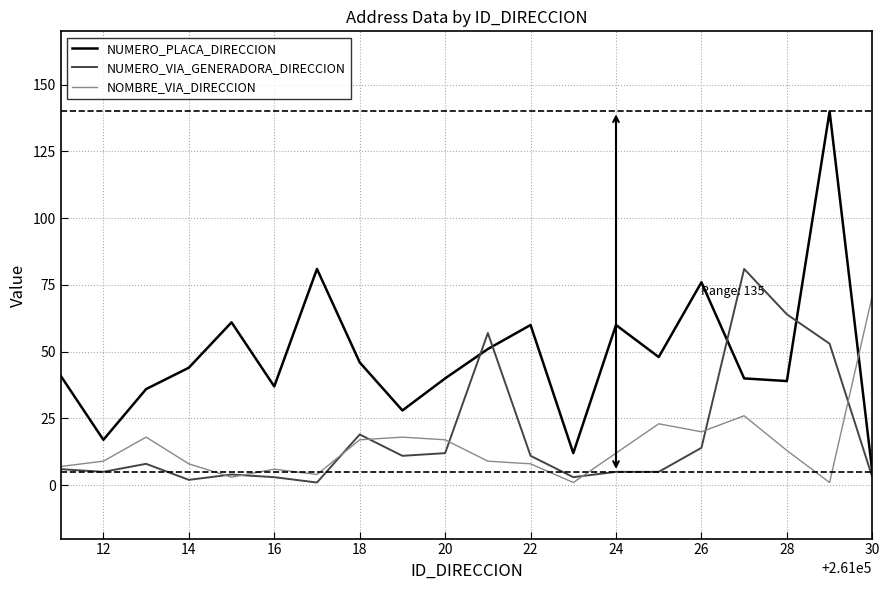

Which series has the largest total across all categories?

NUMERO_PLACA_DIRECCION